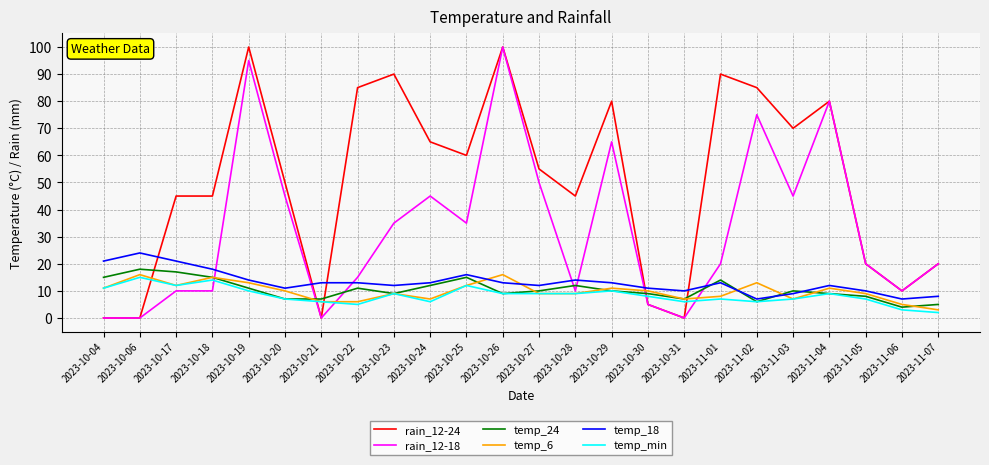

Reading left to right, list all the values displayed in this chart.

rain_12-24: 2023-10-04=0	2023-10-06=0	2023-10-17=45	2023-10-18=45	2023-10-19=100	2023-10-20=50	2023-10-21=0	2023-10-22=85	2023-10-23=90	2023-10-24=65	2023-10-25=60	2023-10-26=100	2023-10-27=55	2023-10-28=45	2023-10-29=80	2023-10-30=5	2023-10-31=0	2023-11-01=90	2023-11-02=85	2023-11-03=70	2023-11-04=80	2023-11-05=20	2023-11-06=10	2023-11-07=20
rain_12-18: 2023-10-04=0	2023-10-06=0	2023-10-17=10	2023-10-18=10	2023-10-19=95	2023-10-20=45	2023-10-21=0	2023-10-22=15	2023-10-23=35	2023-10-24=45	2023-10-25=35	2023-10-26=100	2023-10-27=50	2023-10-28=10	2023-10-29=65	2023-10-30=5	2023-10-31=0	2023-11-01=20	2023-11-02=75	2023-11-03=45	2023-11-04=80	2023-11-05=20	2023-11-06=10	2023-11-07=20
temp_24: 2023-10-04=15	2023-10-06=18	2023-10-17=17	2023-10-18=15	2023-10-19=11	2023-10-20=7	2023-10-21=7	2023-10-22=11	2023-10-23=9	2023-10-24=12	2023-10-25=15	2023-10-26=9	2023-10-27=10	2023-10-28=12	2023-10-29=10	2023-10-30=9	2023-10-31=7	2023-11-01=14	2023-11-02=6	2023-11-03=10	2023-11-04=9	2023-11-05=8	2023-11-06=4	2023-11-07=5
temp_6: 2023-10-04=11	2023-10-06=16	2023-10-17=12	2023-10-18=15	2023-10-19=13	2023-10-20=10	2023-10-21=6	2023-10-22=6	2023-10-23=9	2023-10-24=7	2023-10-25=12	2023-10-26=16	2023-10-27=9	2023-10-28=9	2023-10-29=11	2023-10-30=10	2023-10-31=7	2023-11-01=8	2023-11-02=13	2023-11-03=7	2023-11-04=11	2023-11-05=9	2023-11-06=5	2023-11-07=3
temp_18: 2023-10-04=21	2023-10-06=24	2023-10-17=21	2023-10-18=18	2023-10-19=14	2023-10-20=11	2023-10-21=13	2023-10-22=13	2023-10-23=12	2023-10-24=13	2023-10-25=16	2023-10-26=13	2023-10-27=12	2023-10-28=14	2023-10-29=13	2023-10-30=11	2023-10-31=10	2023-11-01=13	2023-11-02=7	2023-11-03=9	2023-11-04=12	2023-11-05=10	2023-11-06=7	2023-11-07=8
temp_min: 2023-10-04=11	2023-10-06=15	2023-10-17=12	2023-10-18=14	2023-10-19=10	2023-10-20=7	2023-10-21=6	2023-10-22=5	2023-10-23=9	2023-10-24=6	2023-10-25=12	2023-10-26=9	2023-10-27=9	2023-10-28=9	2023-10-29=10	2023-10-30=8	2023-10-31=6	2023-11-01=7	2023-11-02=6	2023-11-03=7	2023-11-04=9	2023-11-05=7	2023-11-06=3	2023-11-07=2